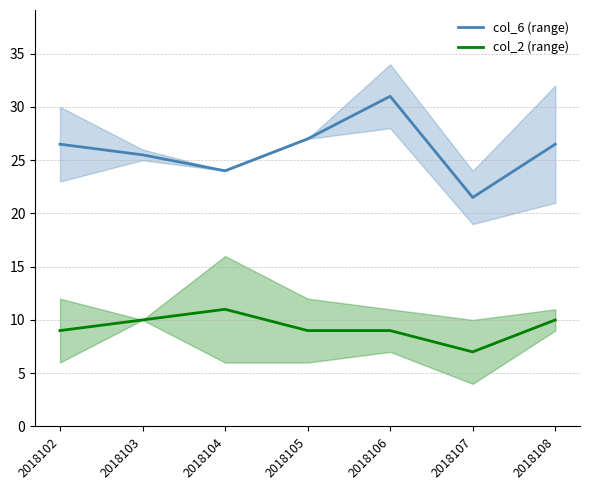

The col_6 (range) series shows 21.5 at 2018107. True or false?

True